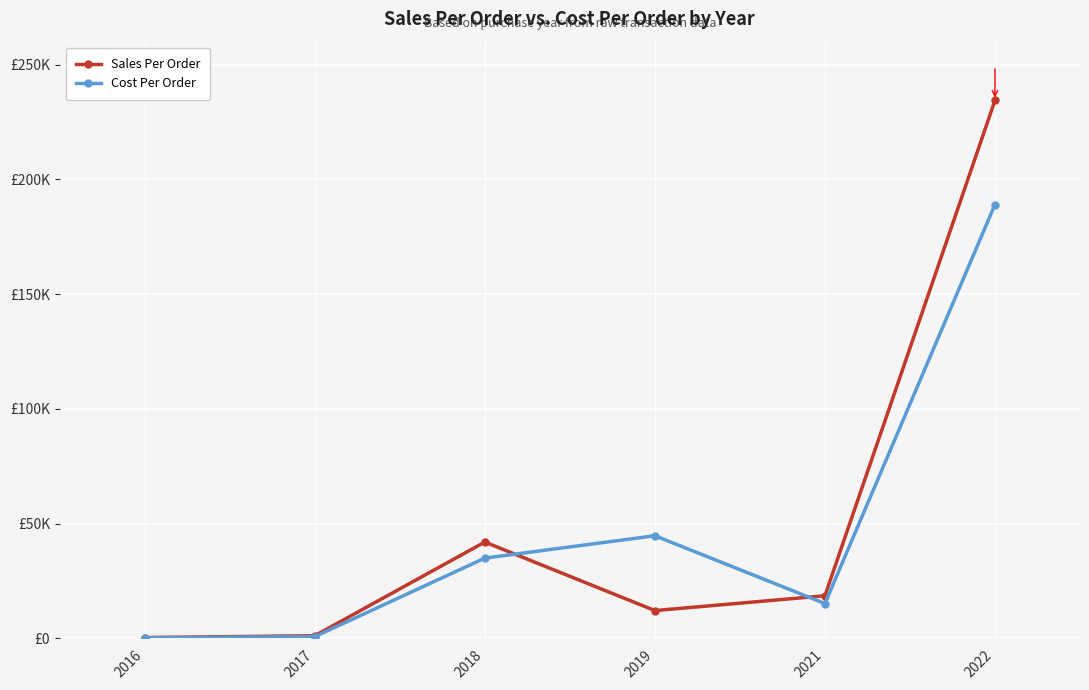

Reading left to right, transcribe all the data shown in this chart.

Sales Per Order: 400	1200	42000	12150	18600	234395
Cost Per Order: 240	800	35000	44750	15200	189050